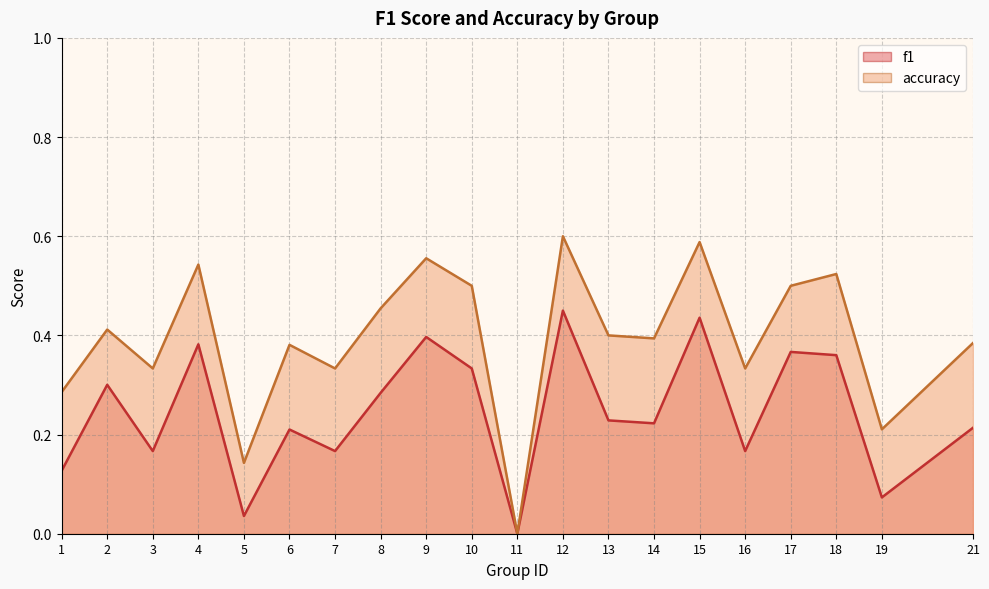

What is the total value across all series at 16?

0.5